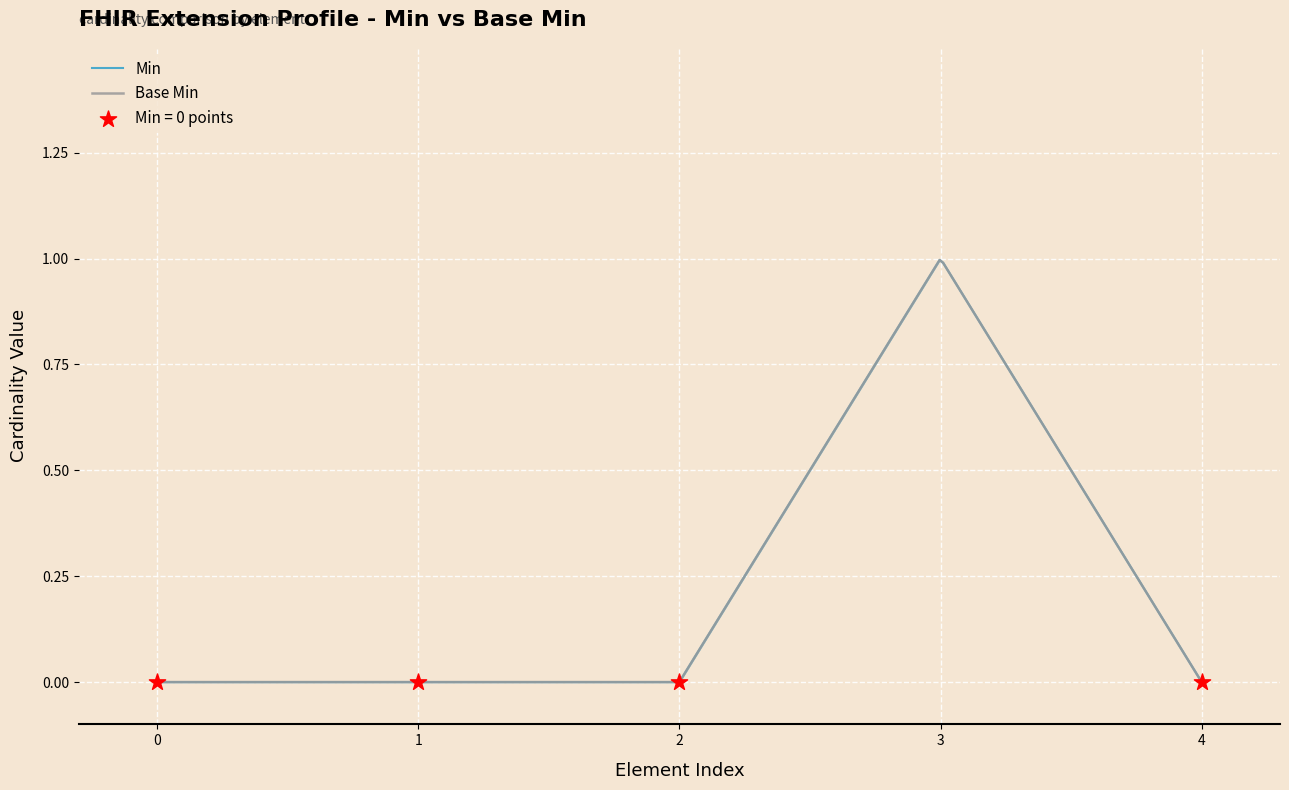

What are all the series names shown in the legend?

Min, Base Min